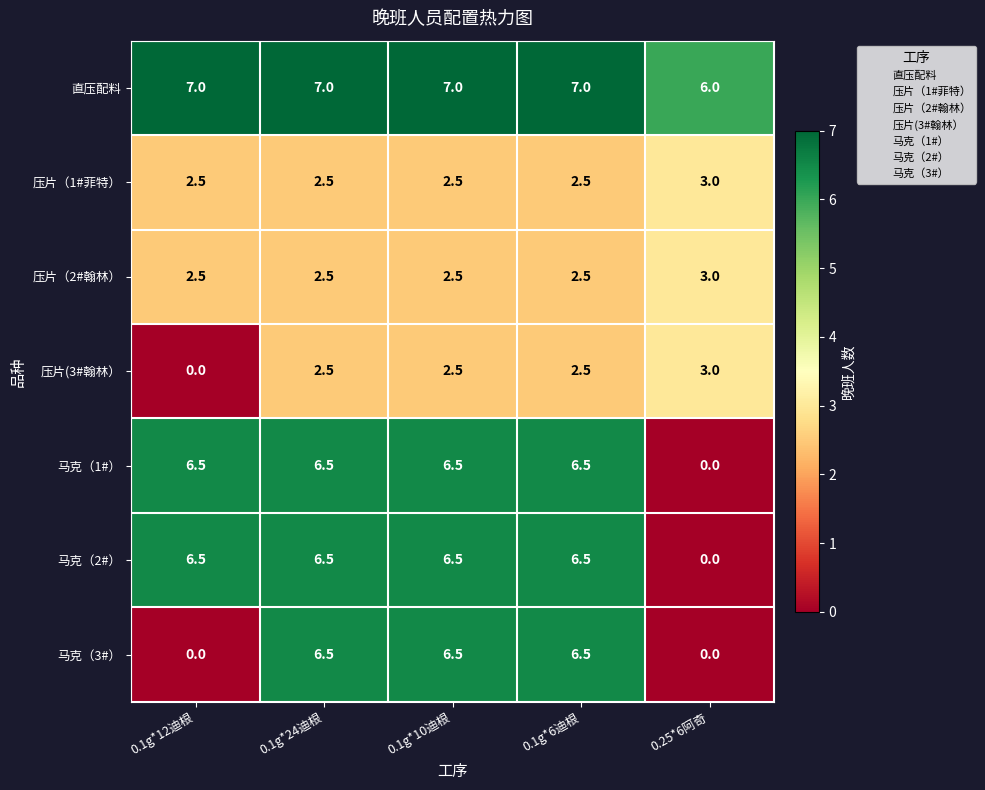

At how many categories does at least one series exceed 0?

5